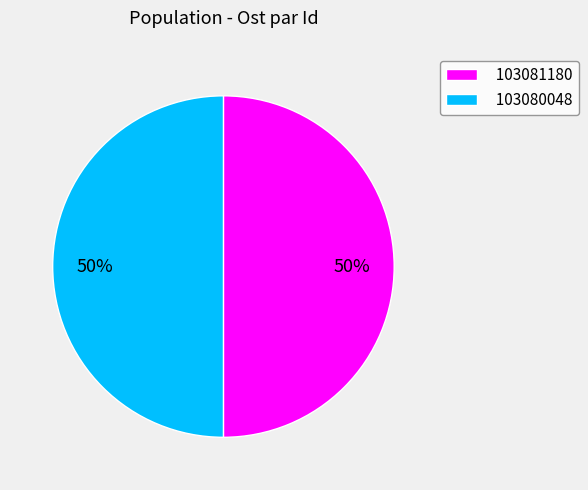

Do 103081180 and 103080048 together represent more than half of the pie?

Yes